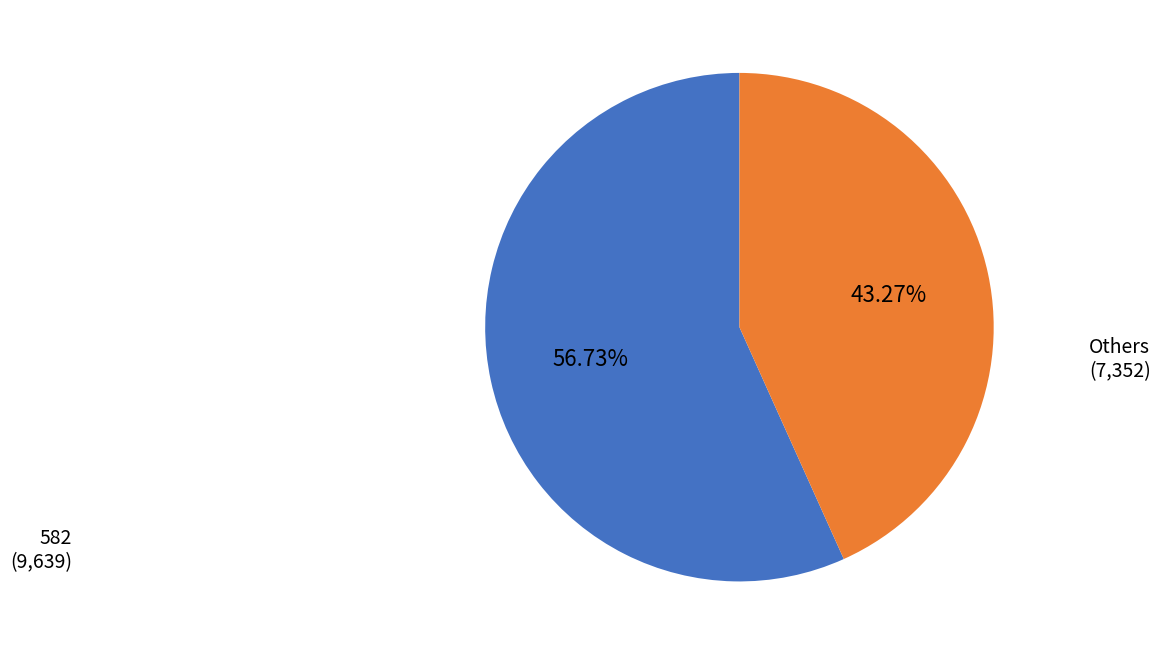

To the nearest percent, what is the average slice percentage?

50%